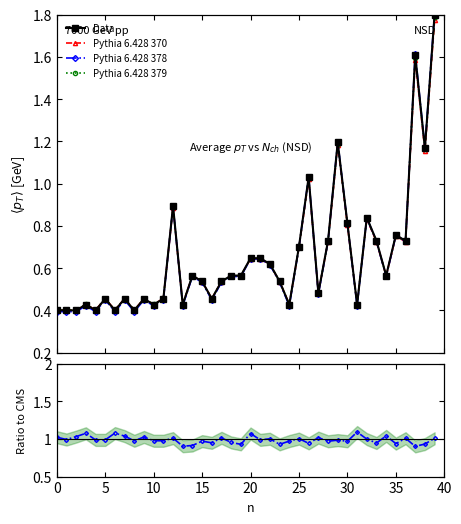

What is the value of the Ratio point at the 9th from the left?

1.0